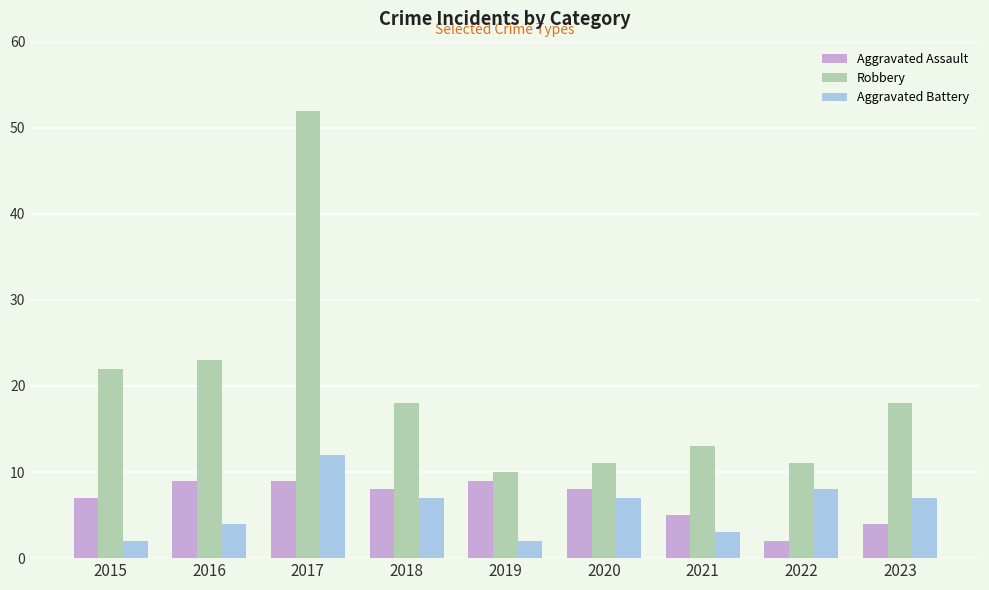

Reading left to right, list all the values displayed in this chart.

Aggravated Assault: 2015=7	2016=9	2017=9	2018=8	2019=9	2020=8	2021=5	2022=2	2023=4
Robbery: 2015=22	2016=23	2017=52	2018=18	2019=10	2020=11	2021=13	2022=11	2023=18
Aggravated Battery: 2015=2	2016=4	2017=12	2018=7	2019=2	2020=7	2021=3	2022=8	2023=7